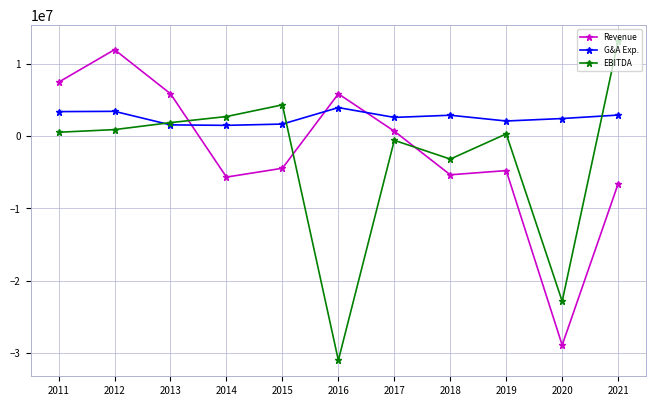

What is the sum of the Revenue values at 2020 and 2014?

-34530966